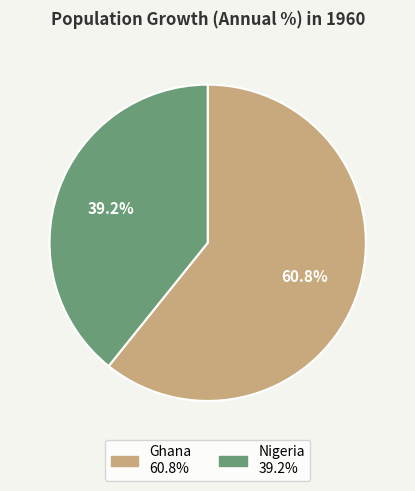

Which slice is the smallest?

Nigeria